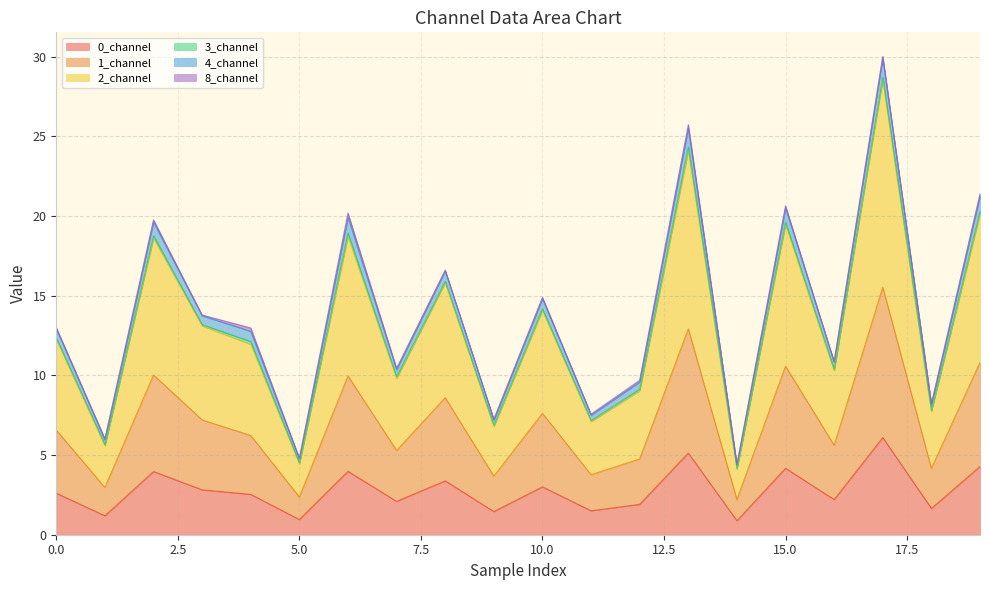

What is the greatest value displayed?

30.0